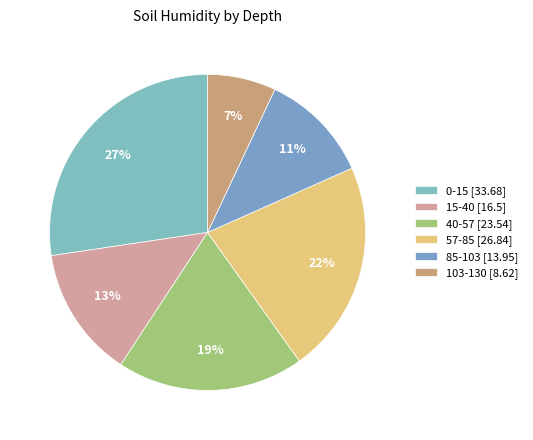

Which slice is the smallest?

103-130